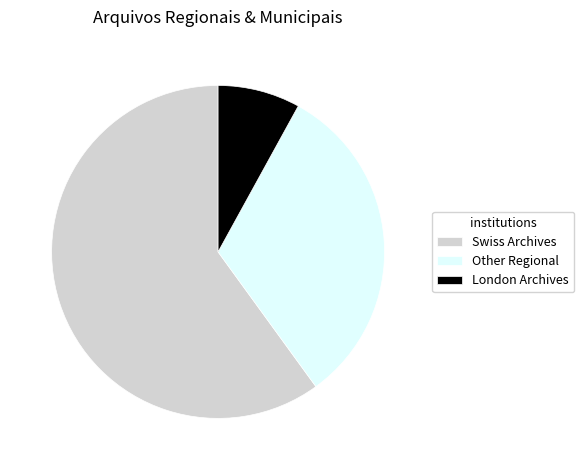

Is it true that Other Regional is 32% of the pie?

True